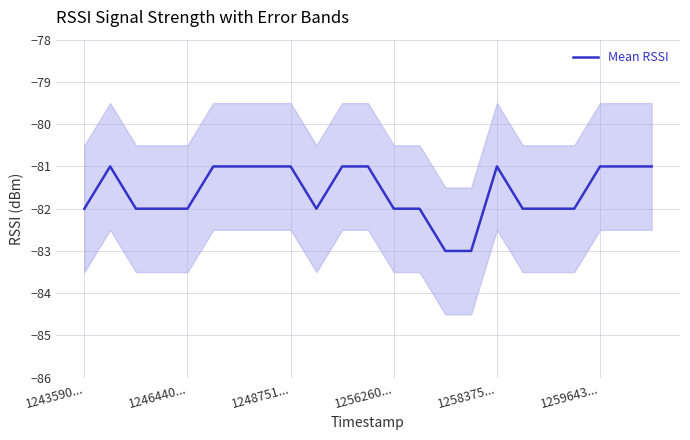

What is the value of the 1st point from the left?

-82